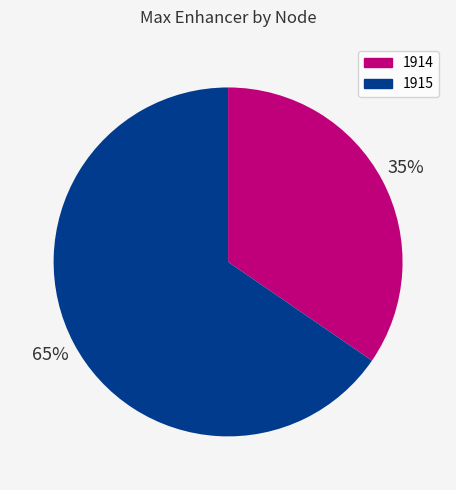

Rank the categories by value from lowest to highest.

1914, 1915